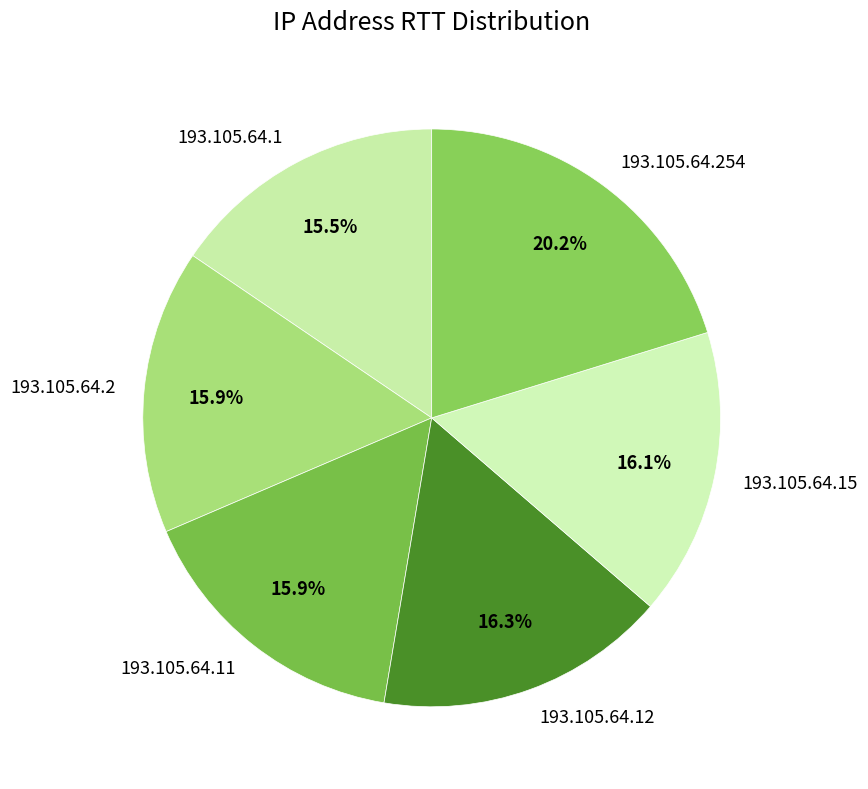

To the nearest percent, what percentage of the pie is 193.105.64.2?

16%